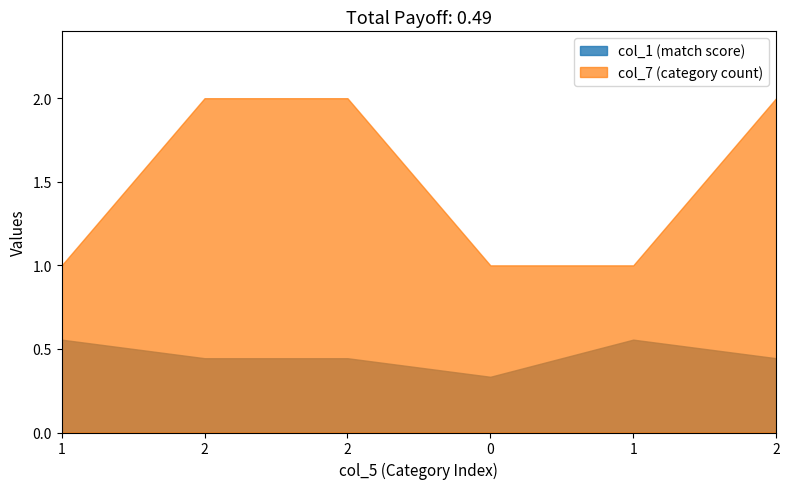

Is the value of col_7 at 2 greater than the value of col_1 at 0?

Yes